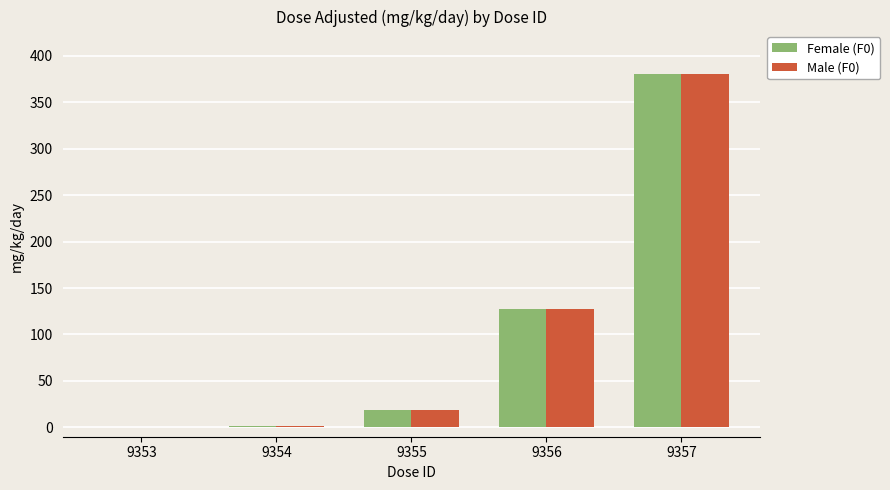

True or false: Male (F0) has a value of 578 at 9357.

False